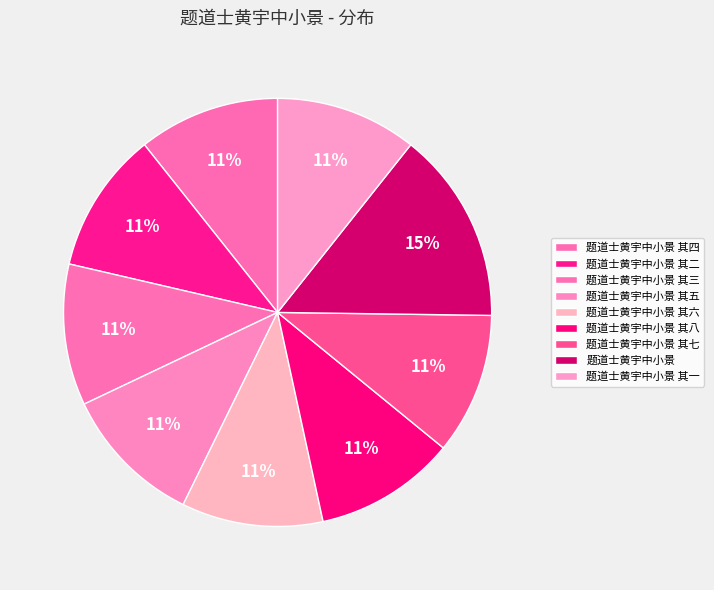

How many slices are in this pie chart?

9